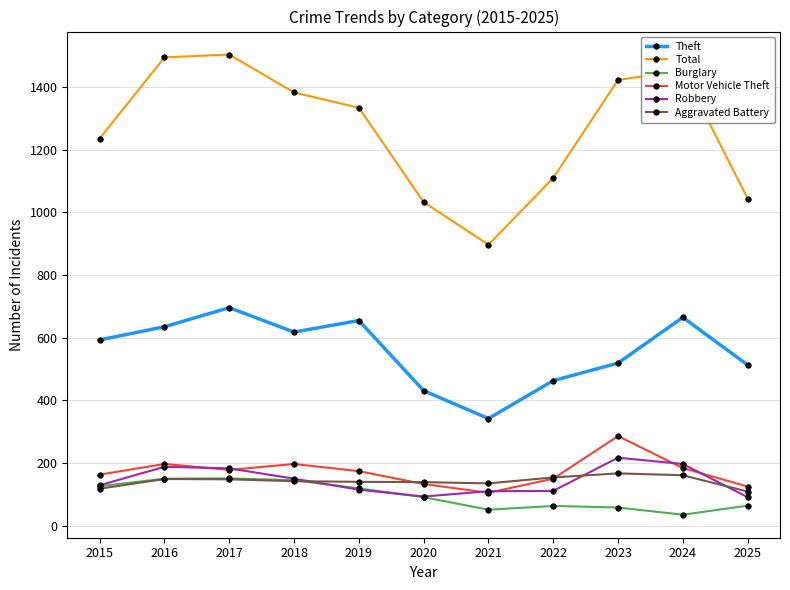

What is the smallest value displayed?

35